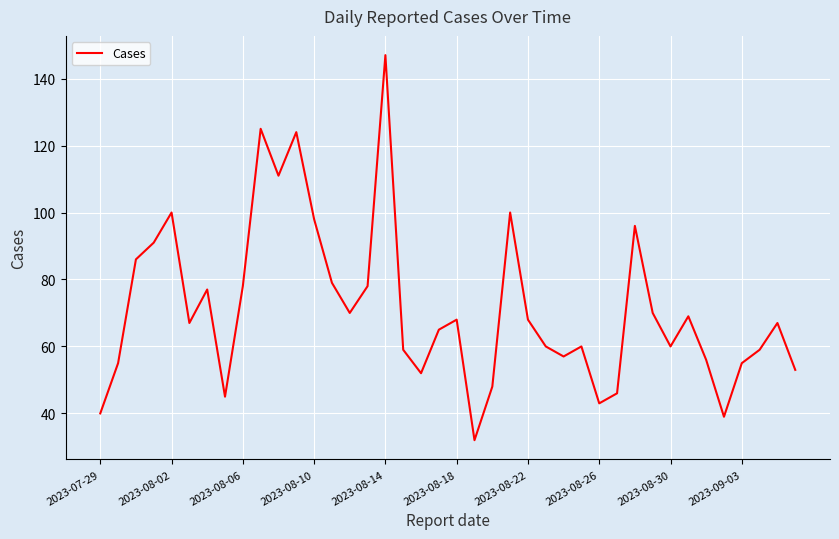

How many interior local peaks (higher than both neighbors) does the data have?

11